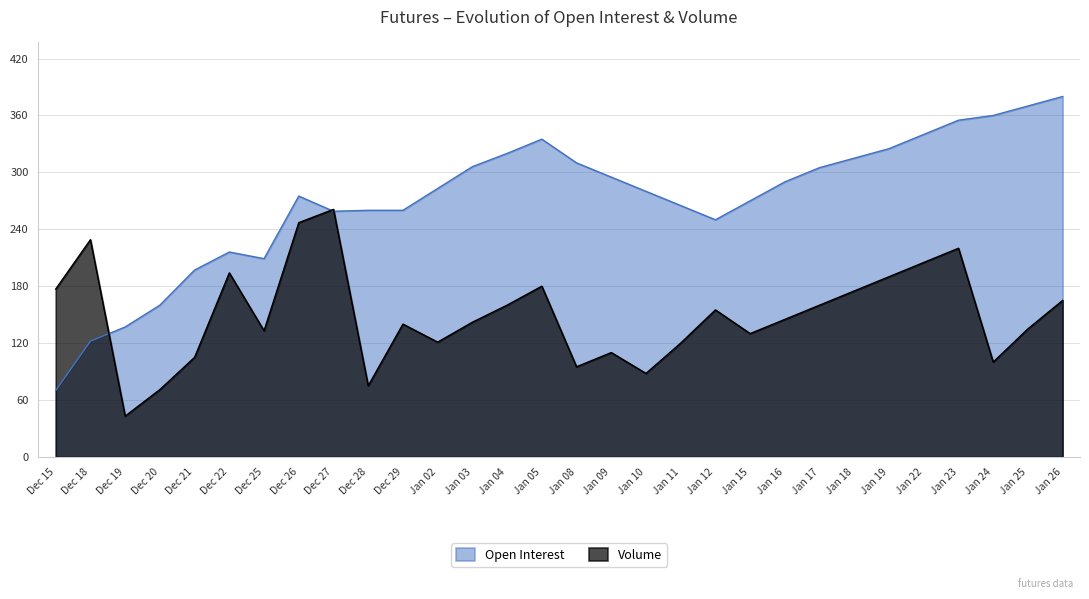

Where is the first local minimum for Open Interest?

Dec 25